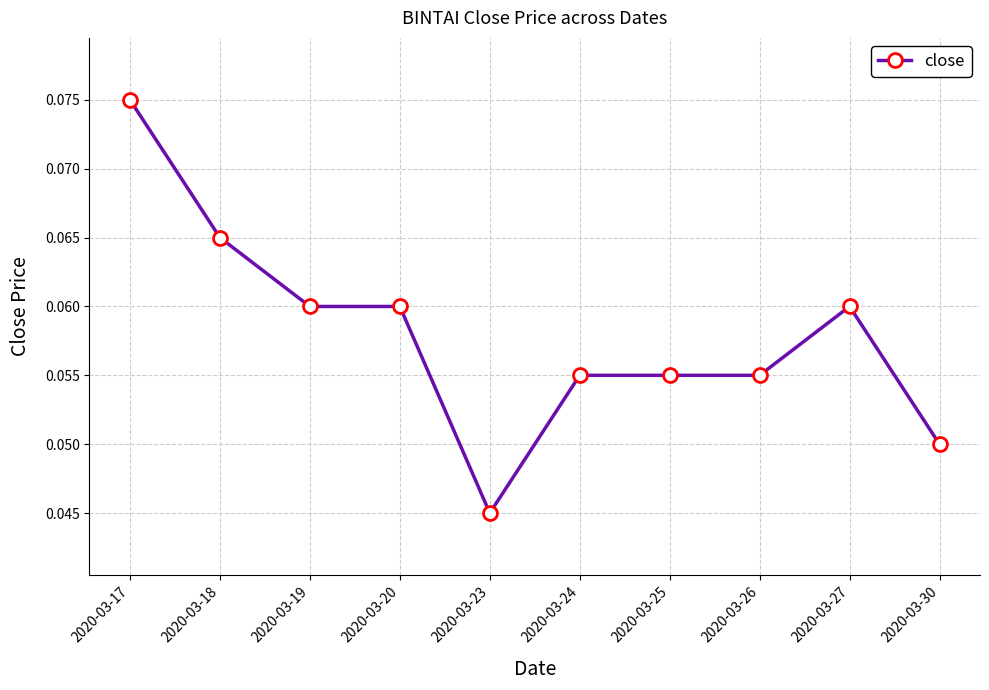

At which category does the chart reach its minimum across all series?

2020-03-23